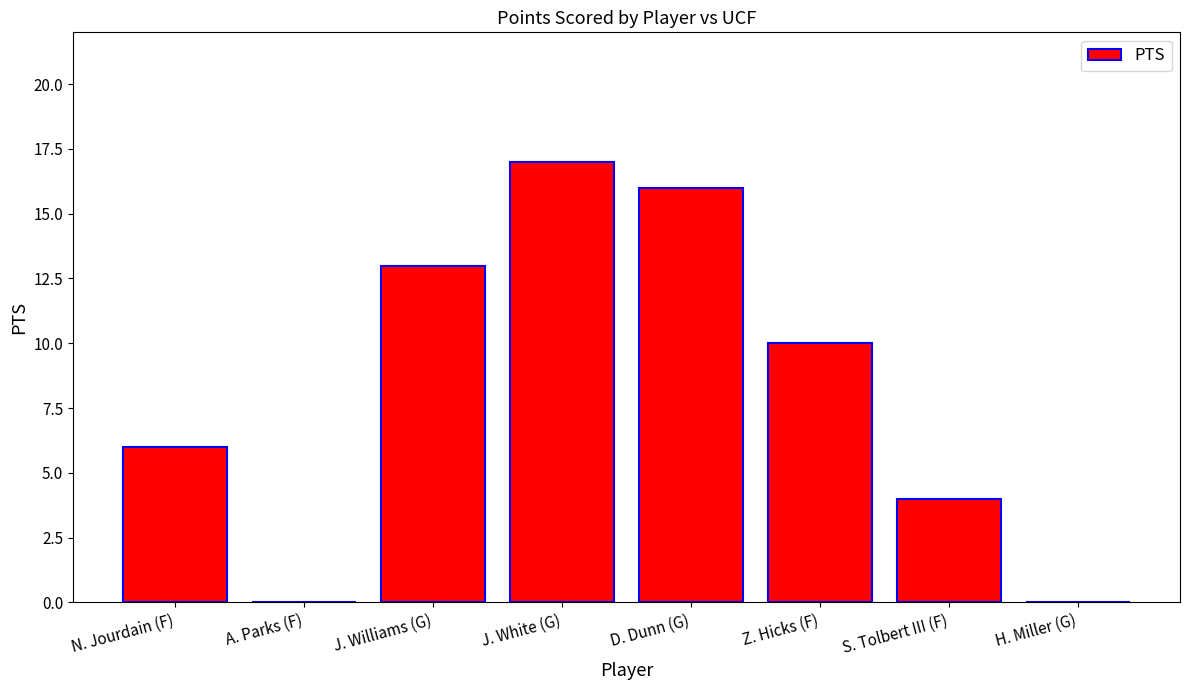

Read the value at Z. Hicks (F).

10